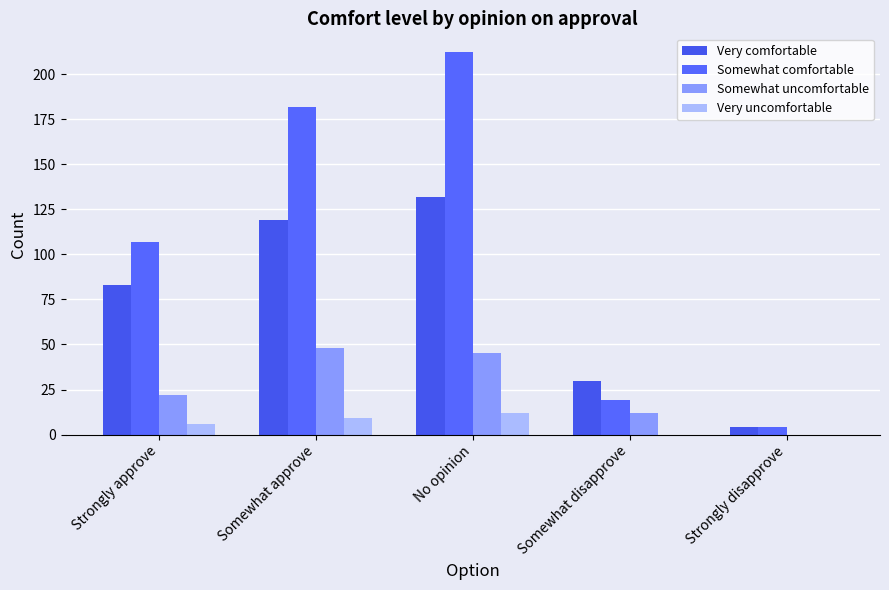

True or false: Somewhat comfortable has a value of 107 at Strongly approve.

True